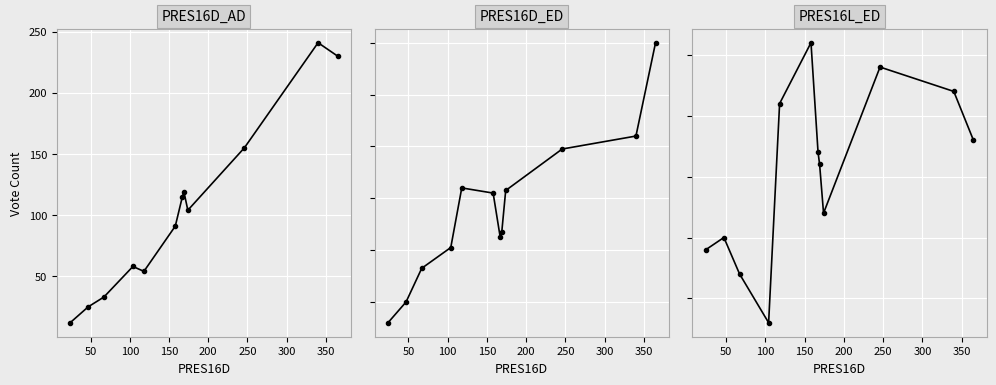

Rank the series by their average value, from lowest to highest.

PRES16L_ED, PRES16D_ED, PRES16D_AD